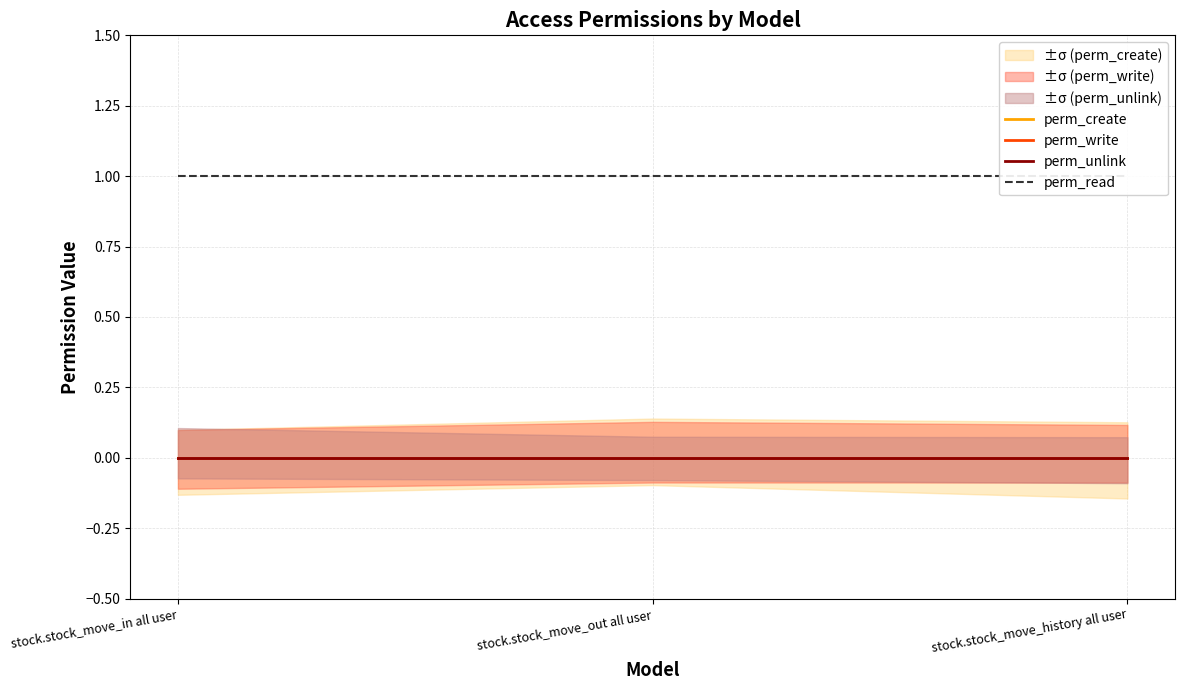

Reading left to right, what are all the values shown in this chart?

perm_create: stock.stock_move_in all user=0	stock.stock_move_out all user=0	stock.stock_move_history all user=0
perm_write: stock.stock_move_in all user=0	stock.stock_move_out all user=0	stock.stock_move_history all user=0
perm_unlink: stock.stock_move_in all user=0	stock.stock_move_out all user=0	stock.stock_move_history all user=0
perm_read: stock.stock_move_in all user=1	stock.stock_move_out all user=1	stock.stock_move_history all user=1